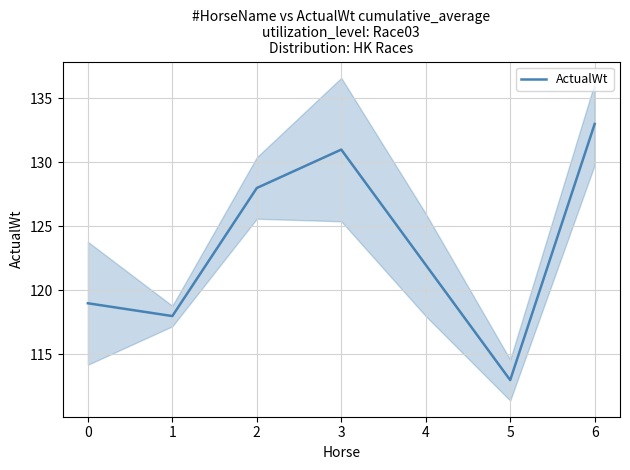

What is the value of the 3rd point from the left?

128